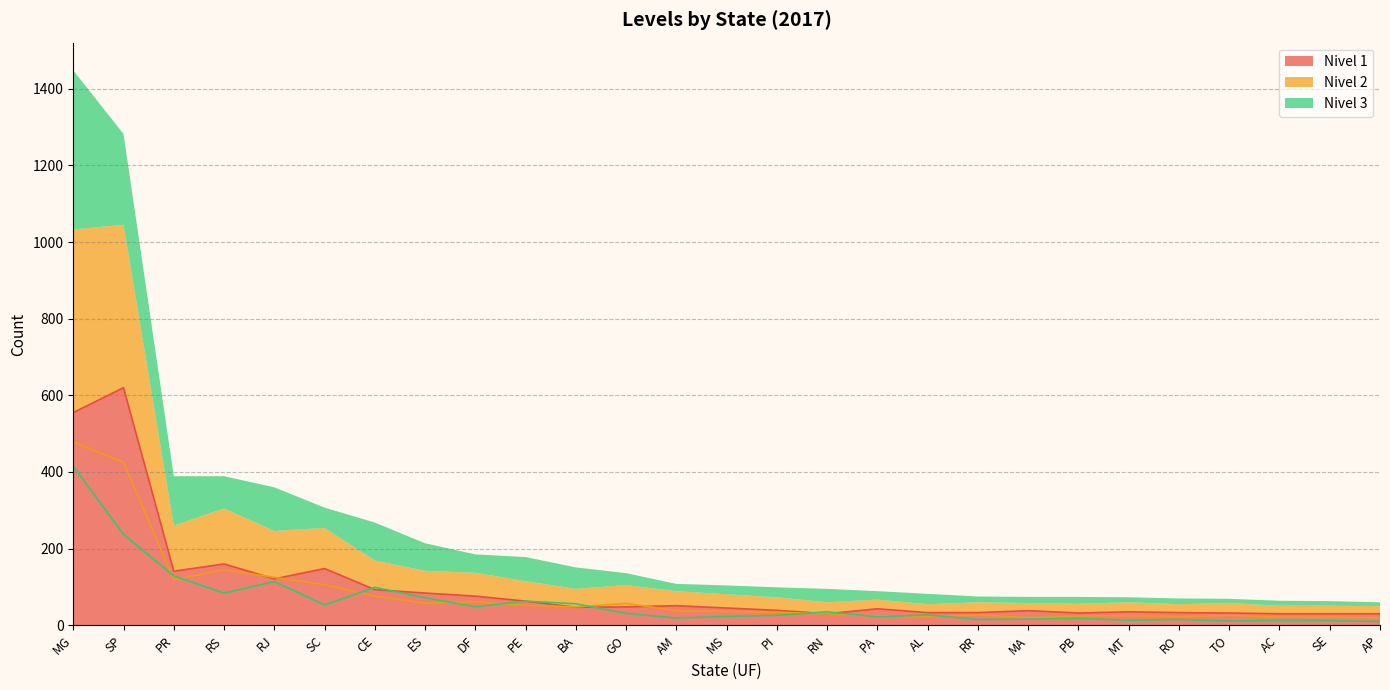

Which series has the largest total across all categories?

Nivel 1